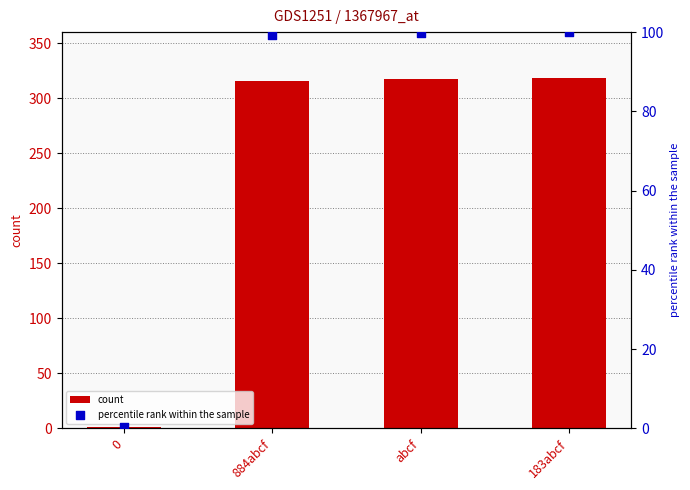

Is the value of percentile rank within the sample at 183abcf greater than the value of count at 0?

Yes